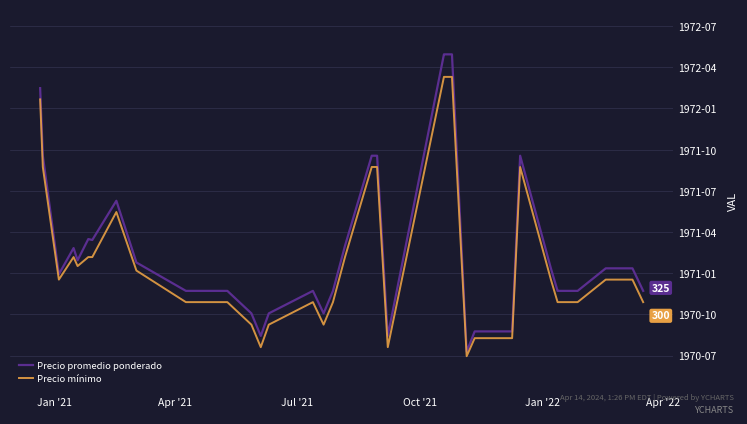

How many lines are shown in the chart?

2